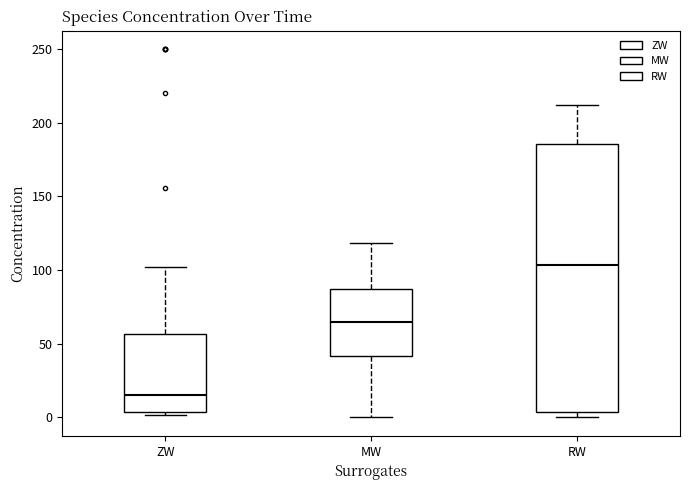

Which box's median line is the lowest?

ZW